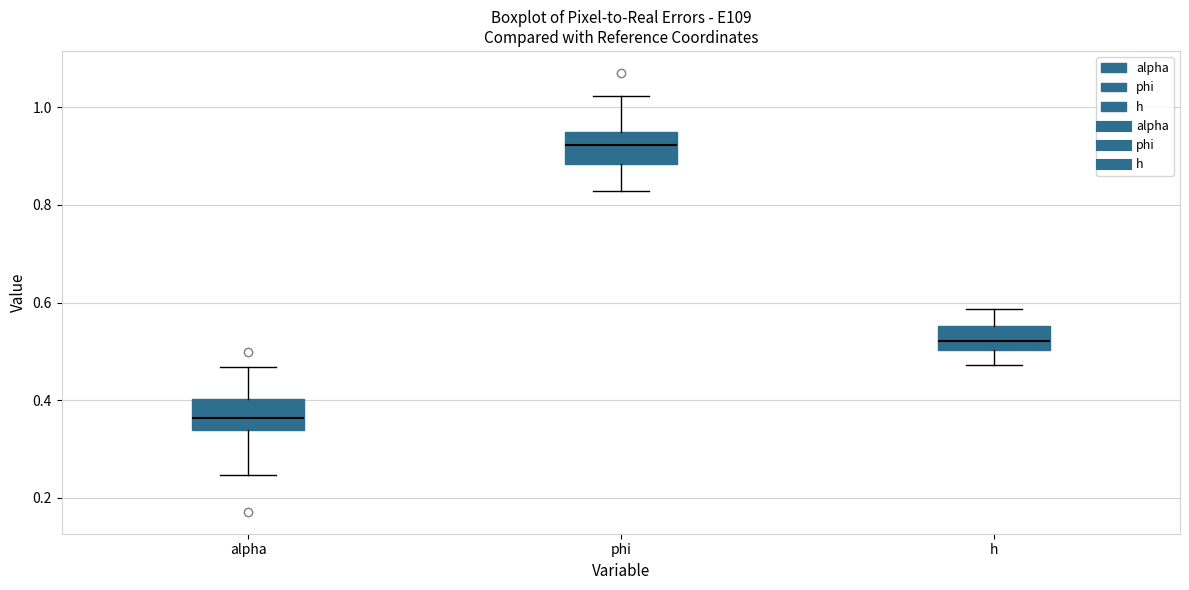

Where does the median line of the box for alpha sit on the y-axis? The values are not printed on the chart, so give them approximately, as read against the axis.

0.36